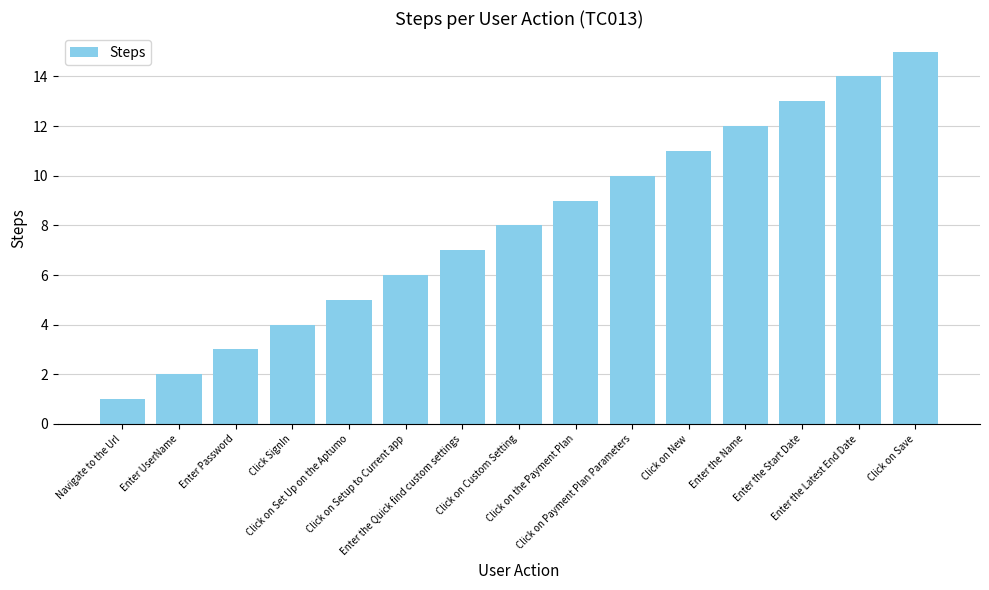

Which label corresponds to the largest value in the chart?

Click on Save